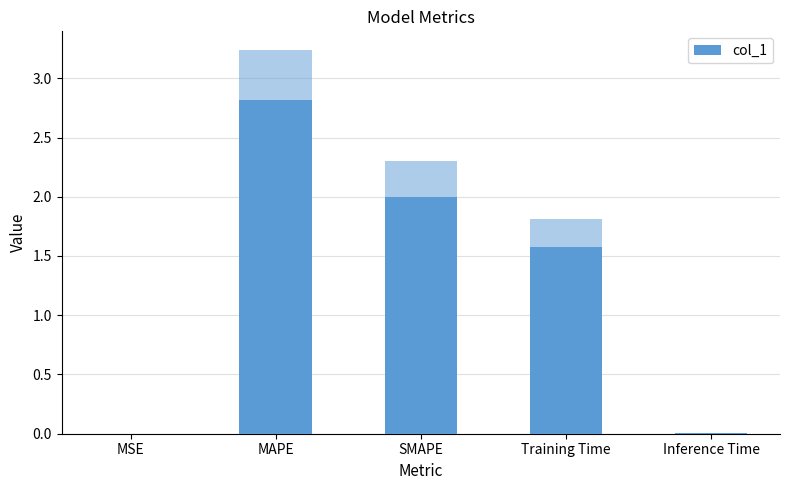

Where is the data nearest to the value 1?

Training Time